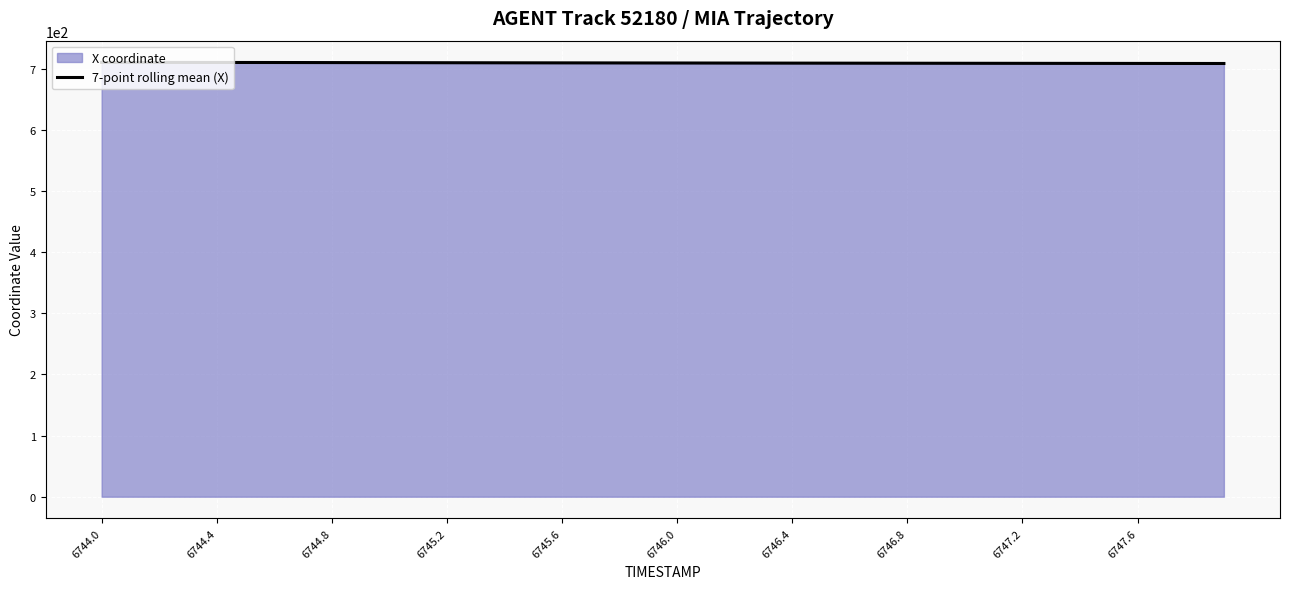

True or false: the data has more than 0 interior local peaks.

False